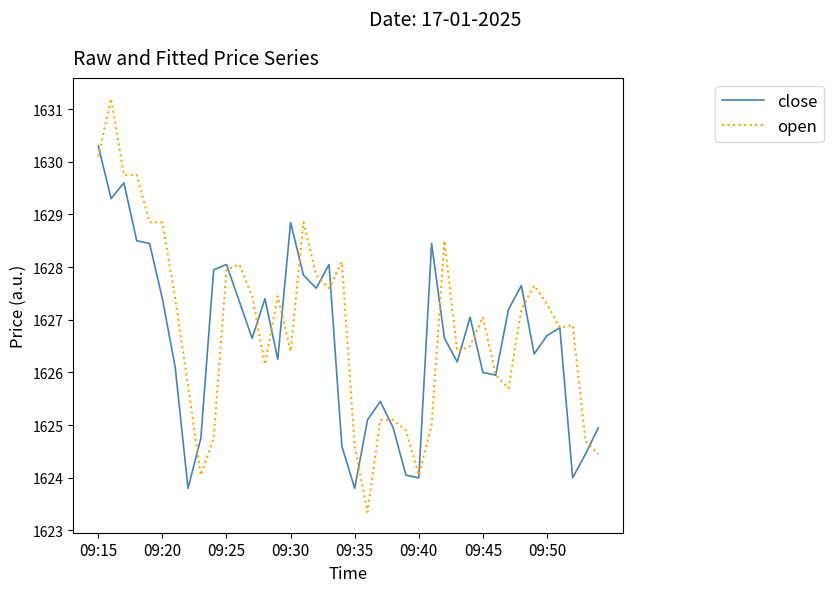

What is the average value of the close series?

1626.6